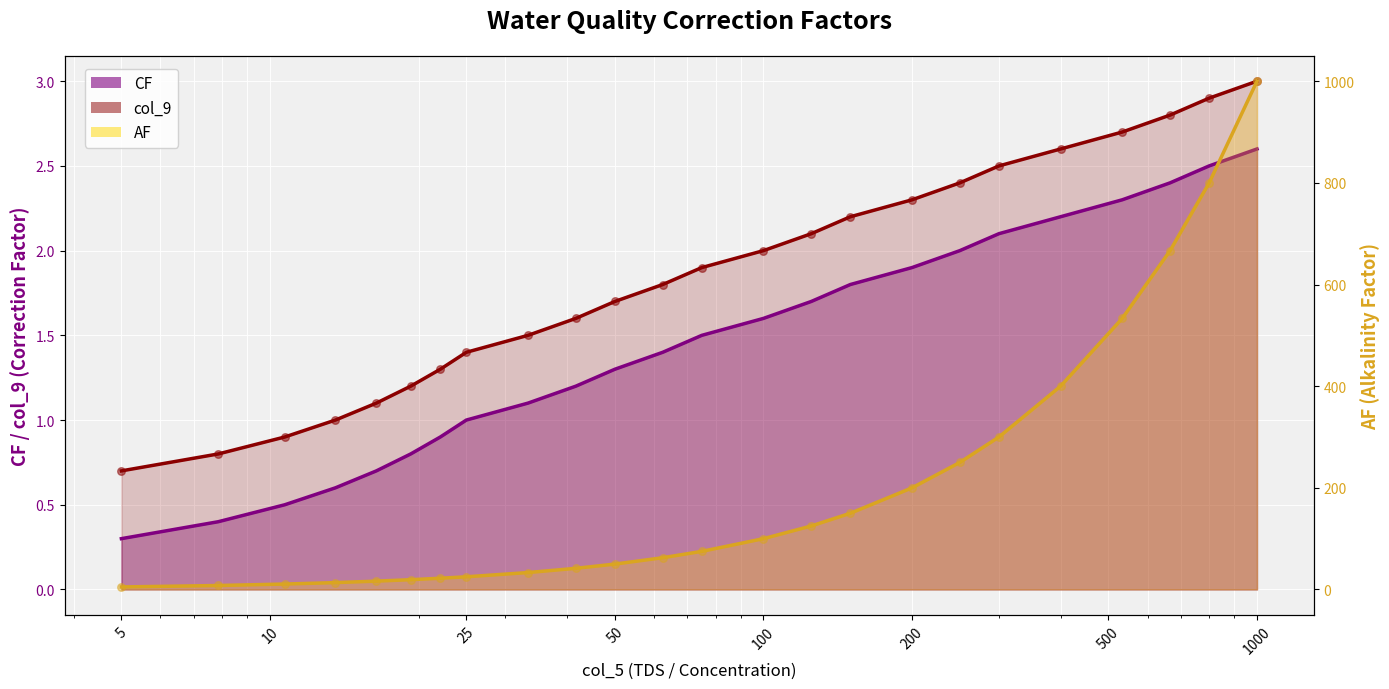

Which series reaches the maximum Y coordinate?

AF line